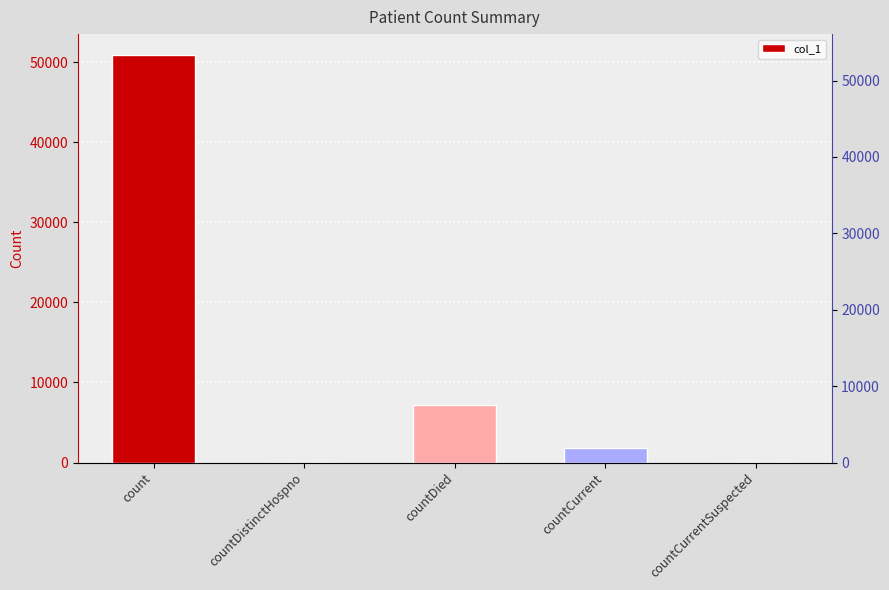

True or false: the data shows 87997 at count.

False